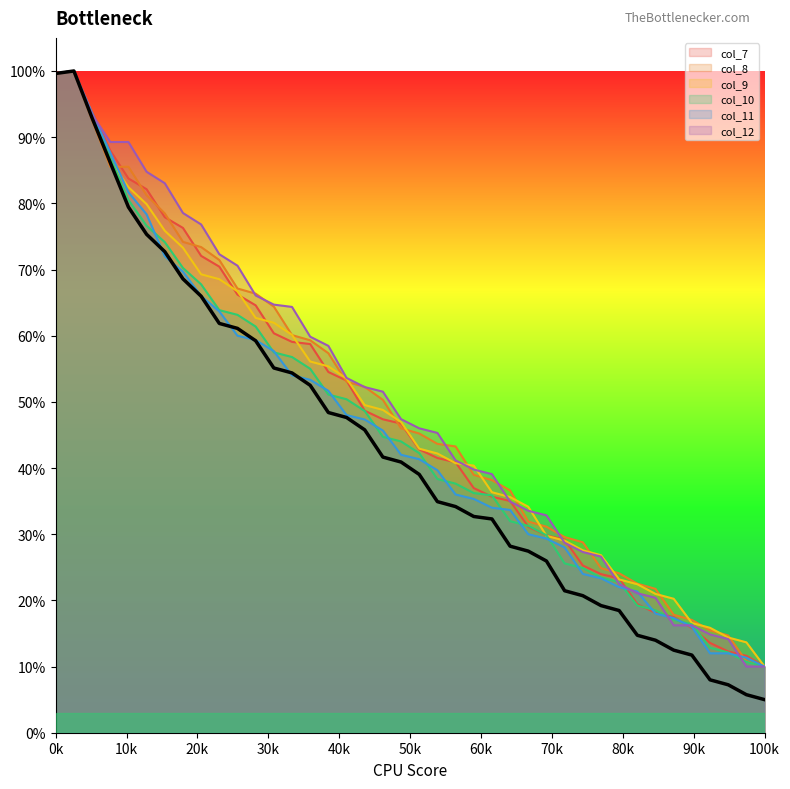

What is the maximum value for col_9?

100.0